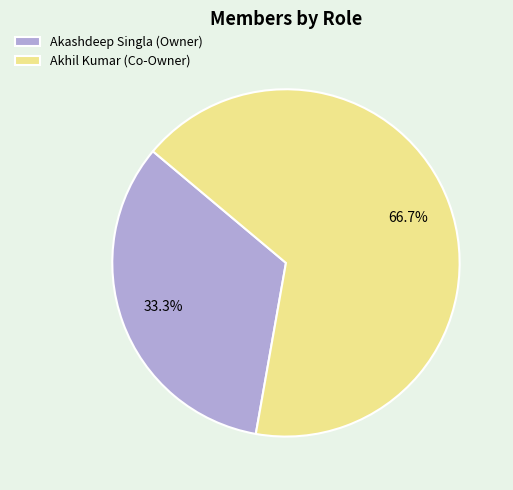

Is it true that Akhil Kumar is 53% of the pie?

False